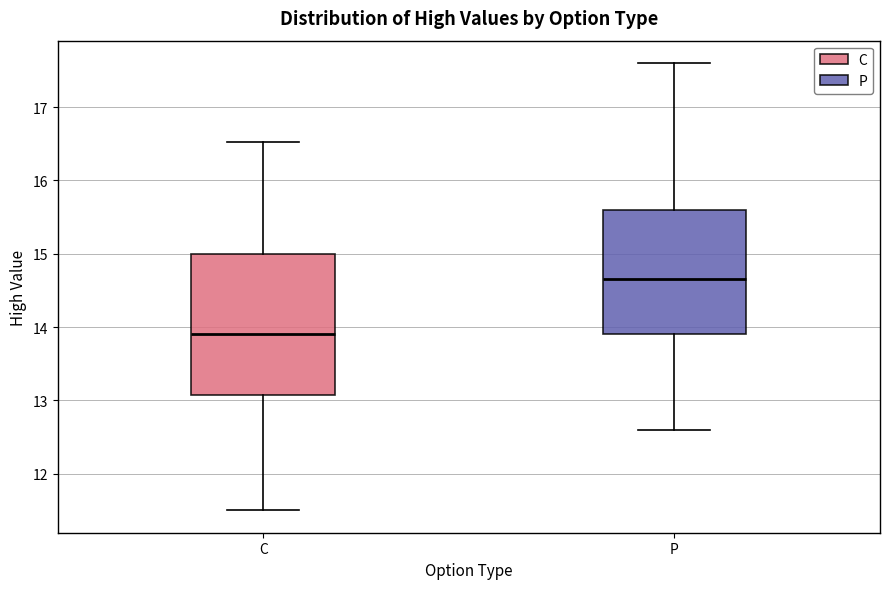

Which box's median line is the highest?

P